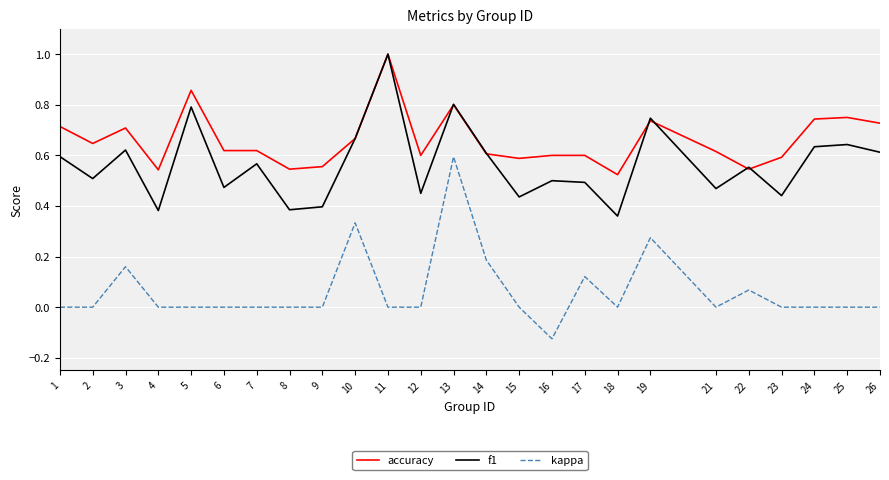

At which category is the sum across all series the highest?

13